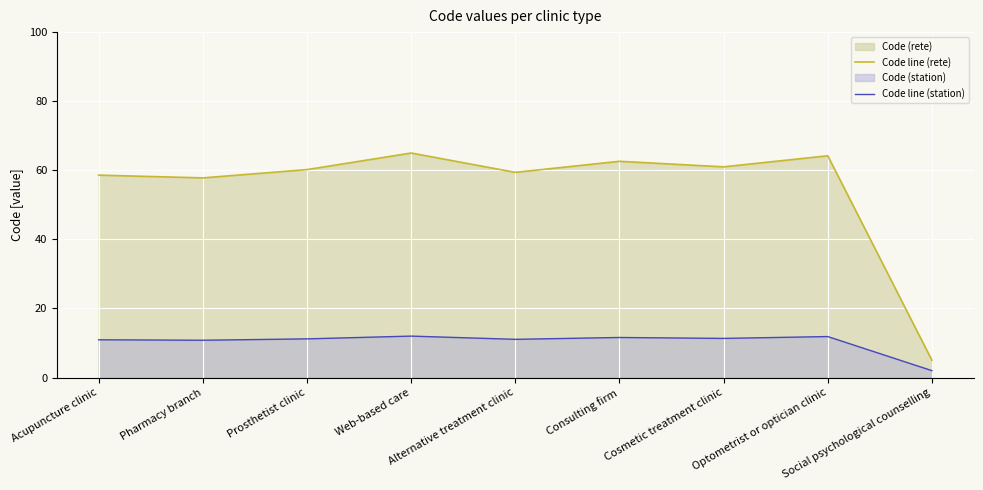

True or false: Code line (rete) and Code line (station) intersect in this chart.

False